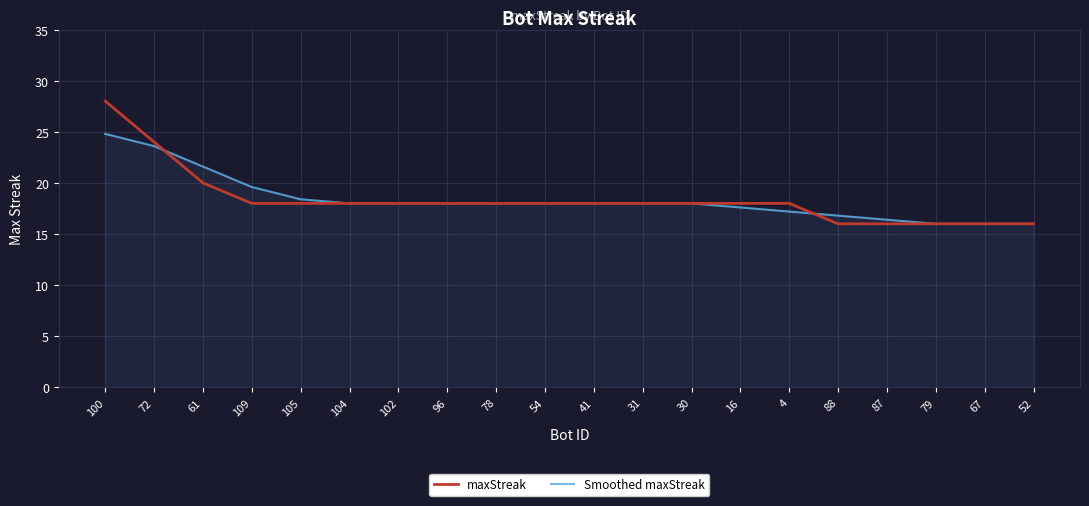

Reading left to right, what are all the values shown in this chart?

maxStreak: 100=28.0	72=24.0	61=20.0	109=18.0	105=18.0	104=18.0	102=18.0	96=18.0	78=18.0	54=18.0	41=18.0	31=18.0	30=18.0	16=18.0	4=18.0	88=16.0	87=16.0	79=16.0	67=16.0	52=16.0
Smoothed maxStreak: 100=24.8	72=23.6	61=21.6	109=19.6	105=18.4	104=18.0	102=18.0	96=18.0	78=18.0	54=18.0	41=18.0	31=18.0	30=18.0	16=17.6	4=17.2	88=16.8	87=16.4	79=16.0	67=16.0	52=16.0